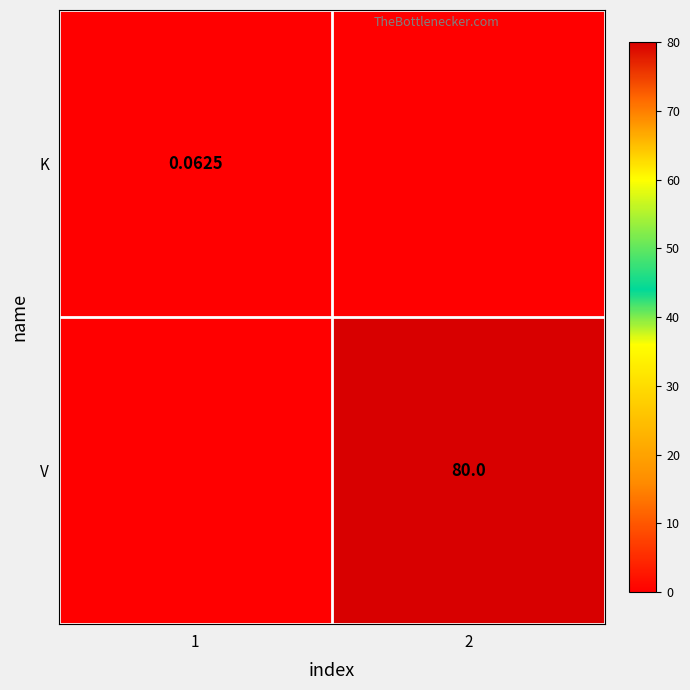

Is the value of V at 2 greater than the value of K at 1?

Yes